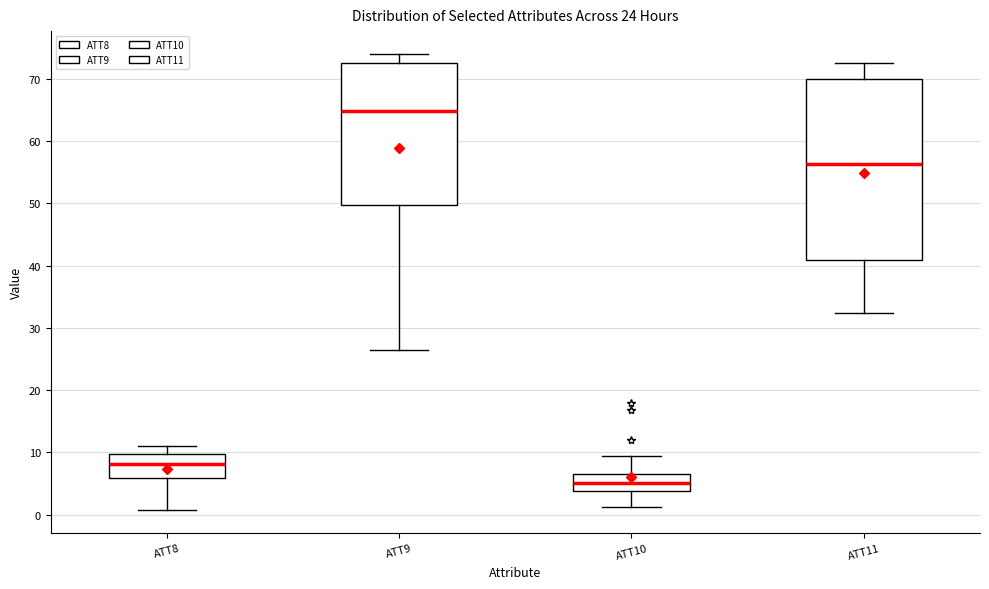

Reading left to right, read every box against the y-axis: the position of its median line, the range the box covers, and the ends of its whiskers. The values are not printed on the chart, so give them approximately, as read against the axis.

ATT8: median 8, box 6 to 10, whiskers 1 to 11
ATT9: median 65, box 50 to 72, whiskers 26 to 74
ATT10: median 5, box 4 to 7, whiskers 1 to 9
ATT11: median 56, box 41 to 70, whiskers 32 to 73